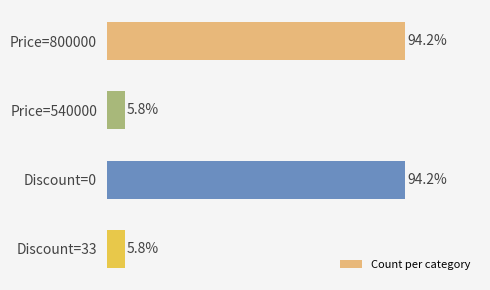

What is the label of the 3rd bar from the bottom?

Price=540000